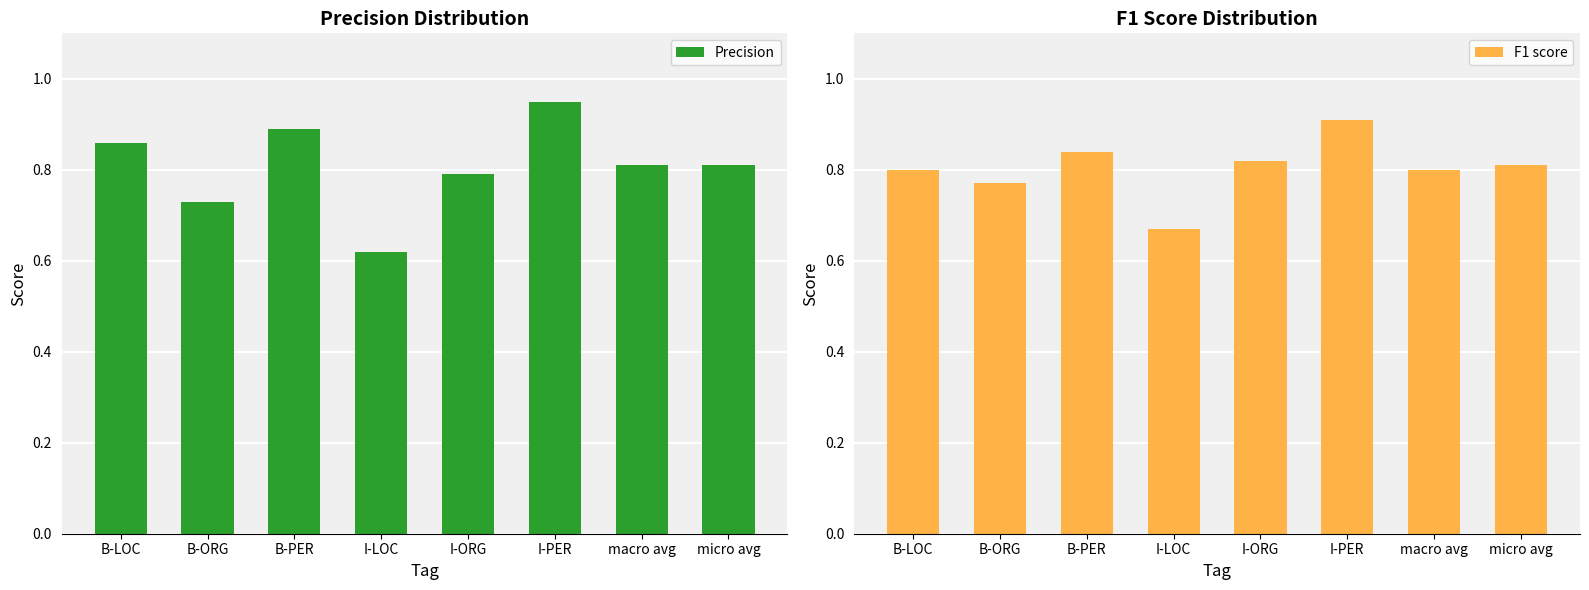

What is the difference between the maximum and minimum values in the F1 score series?

0.2